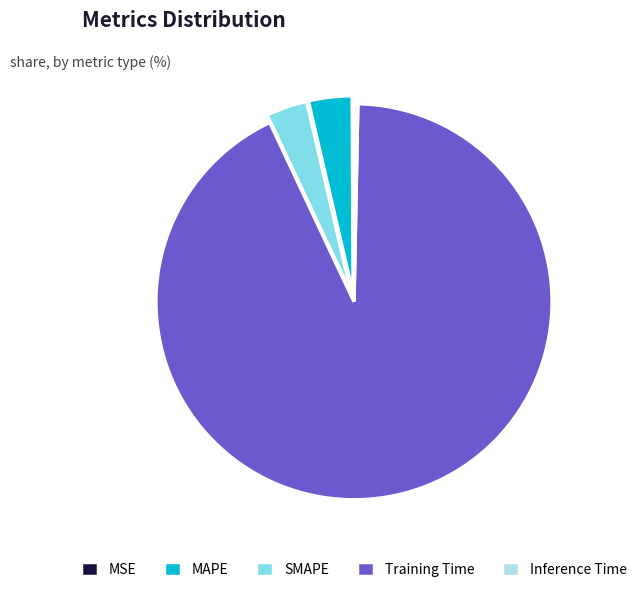

Combined, do SMAPE and MAPE account for over 50%?

No